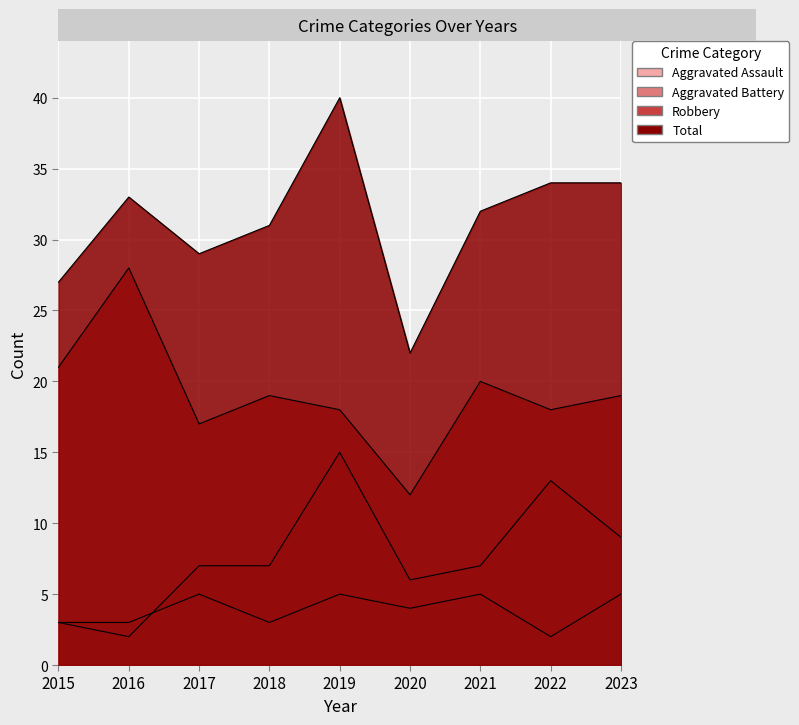

Which series changed the most between 2017 and 2019?

Total